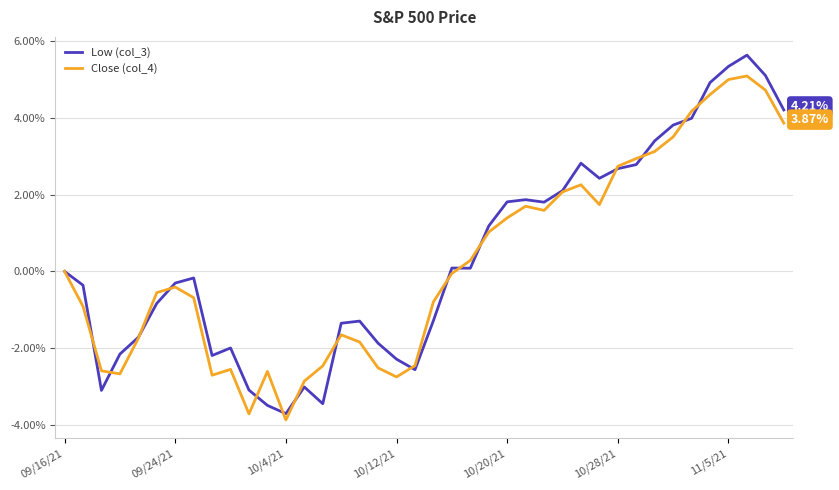

Rank the series by their average value, from lowest to highest.

Close (col_4), Low (col_3)